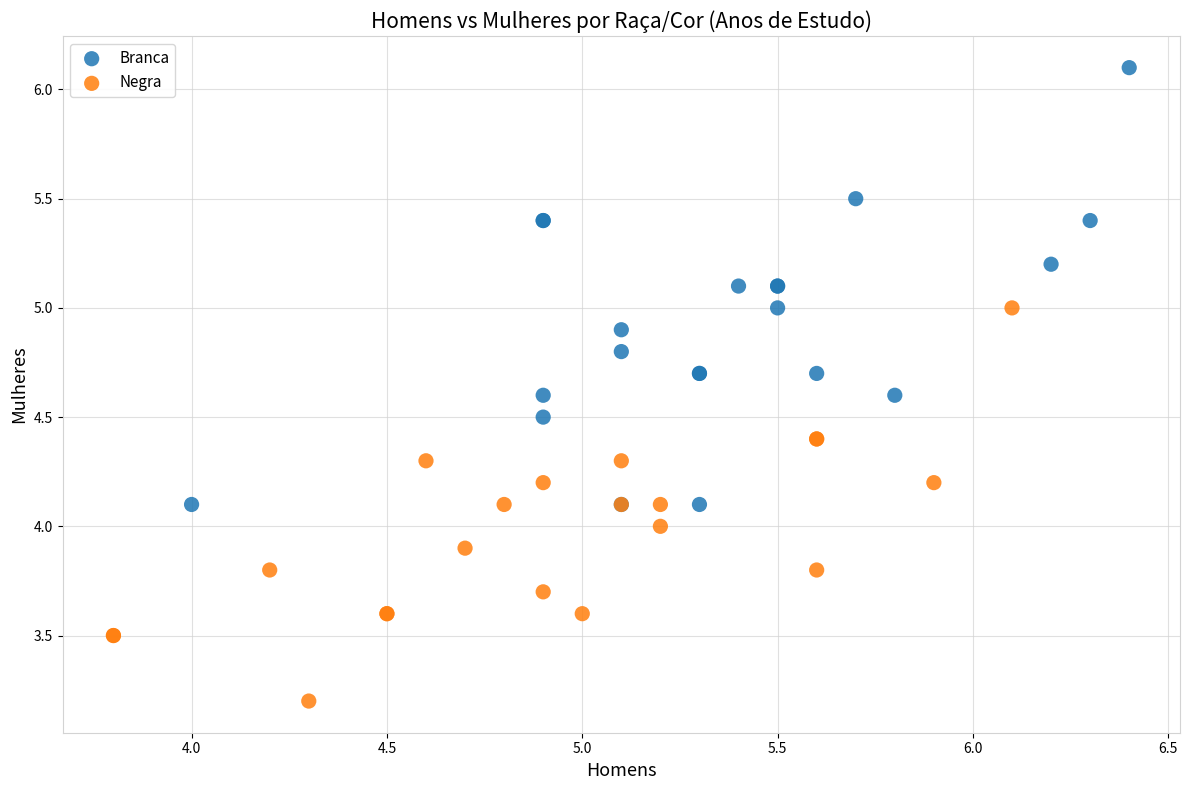

Which series reaches the minimum Y coordinate?

Negra